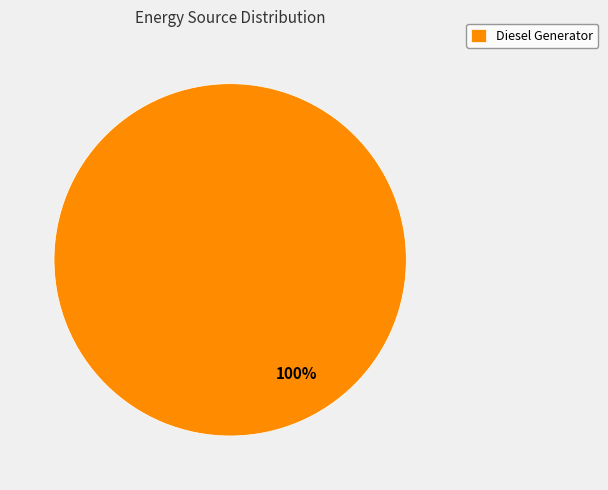

True or false: Diesel Generator accounts for 100% of the total.

True